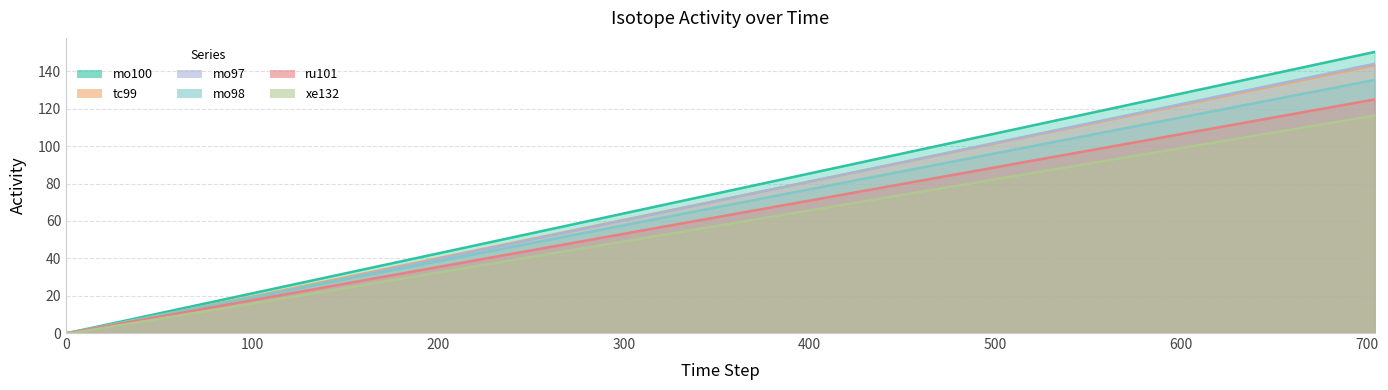

What is the value of the ru101 point at the 4th from the left?

36.0